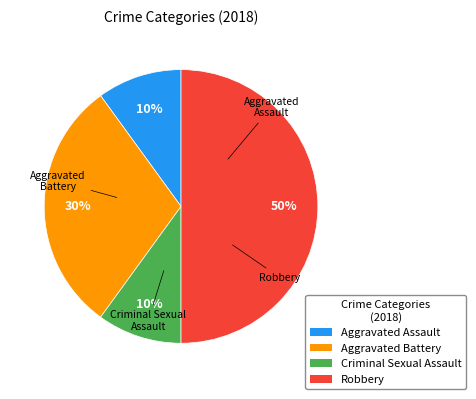

Is it true that Robbery is 57% of the pie?

False